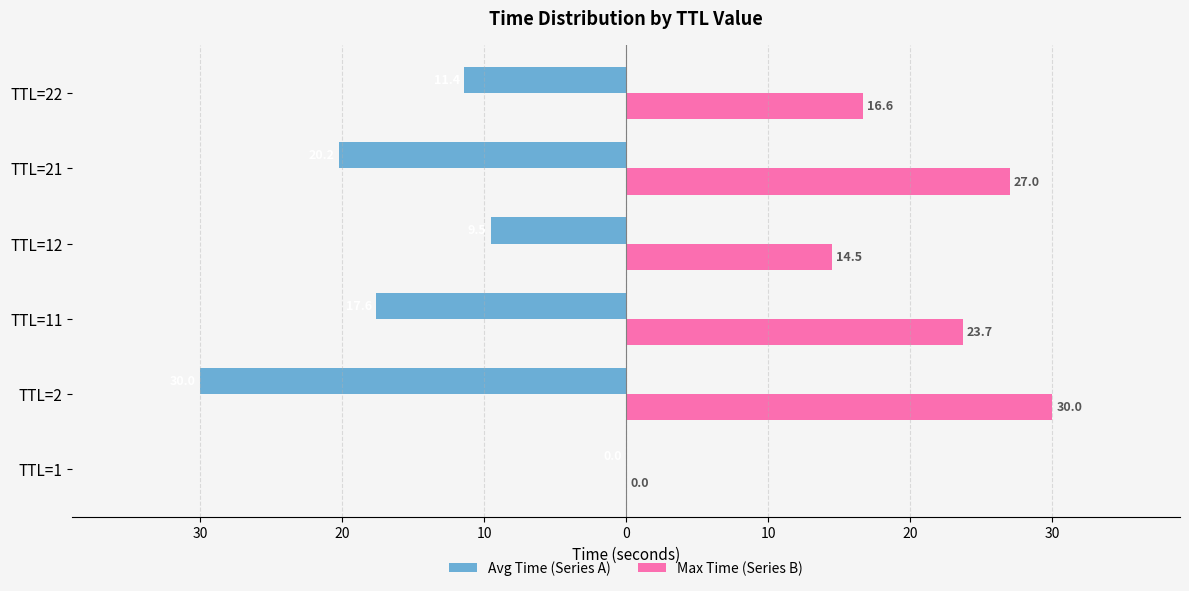

What are all the series names shown in the legend?

Avg Time (Series A), Max Time (Series B)